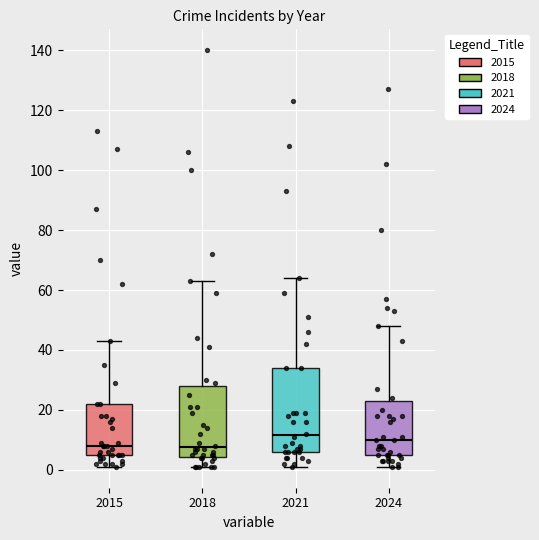

Comparing the boxes themselves (not the whiskers), which one is the tallest?

2021